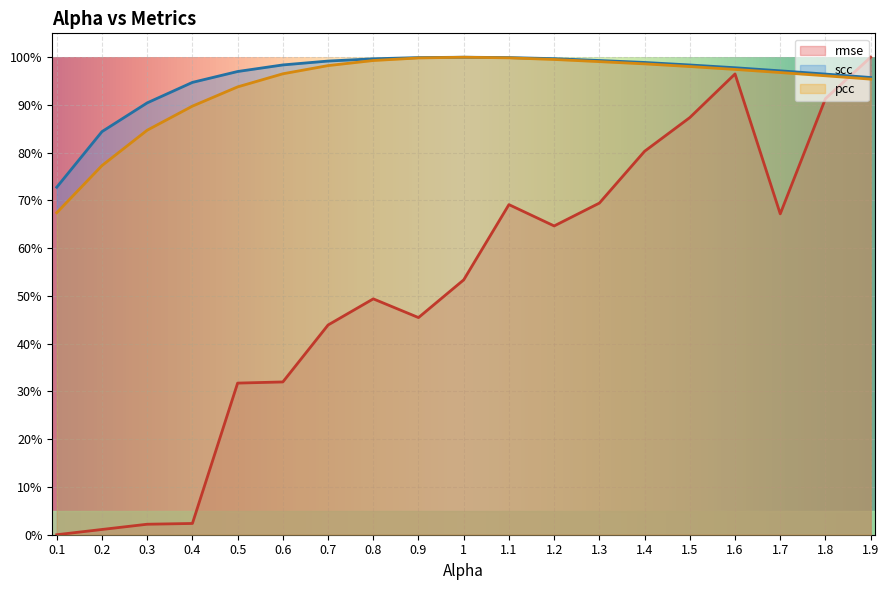

What is the label of the 10th point from the right?

1